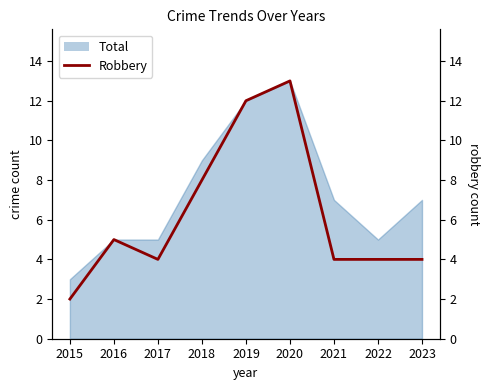

Reading right to left, list all the values displayed in this chart.

4	4	4	13	12	8	4	5	2